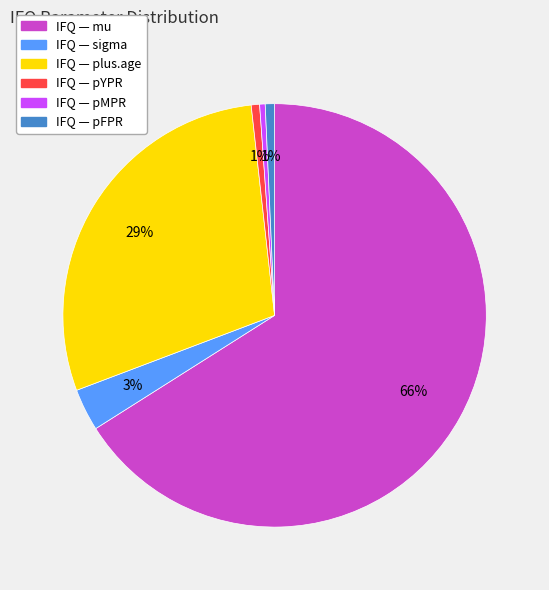

Which slice represents more than half of the pie?

IFQ — mu